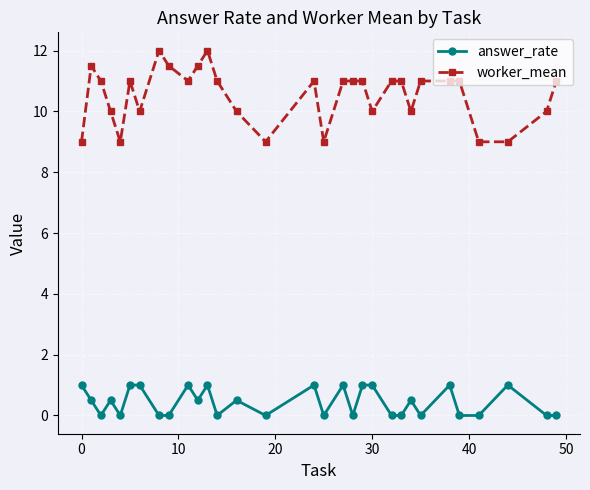

True or false: worker_mean and answer_rate intersect in this chart.

False